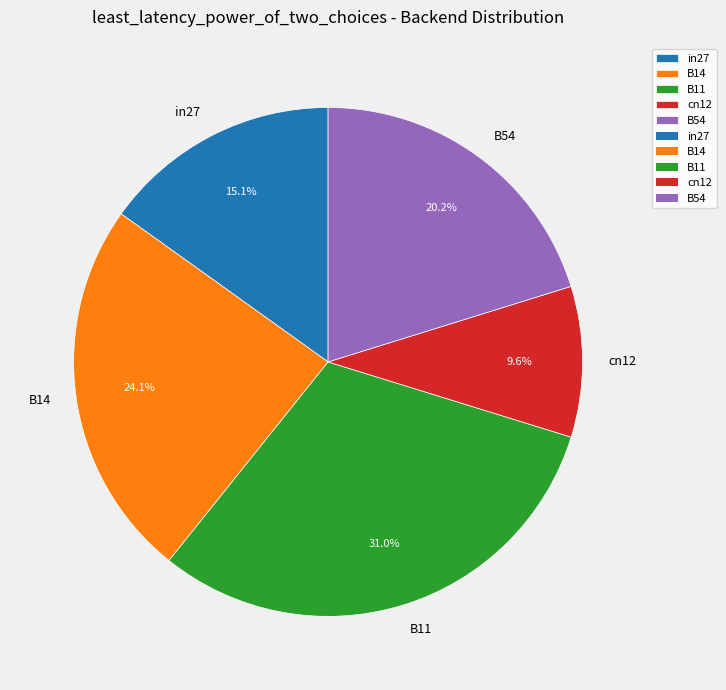

What percentage is NOT represented by B54?

79.8%